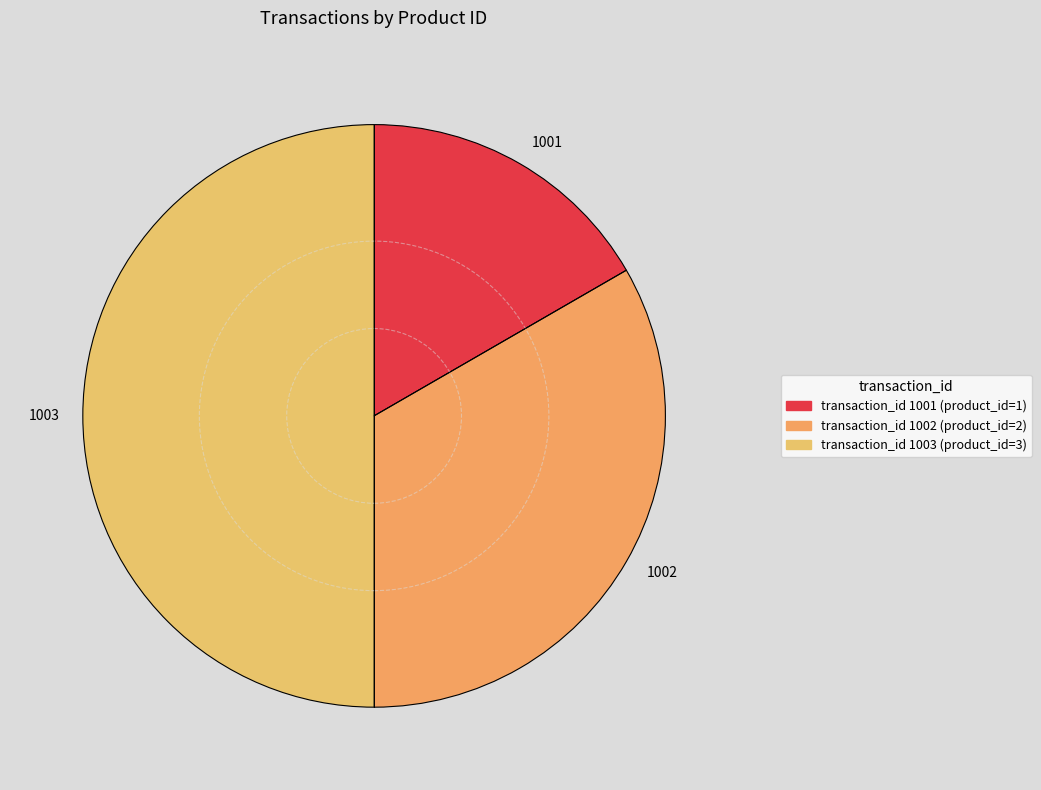

The 1001 slice represents 17% of the pie. True or false?

True